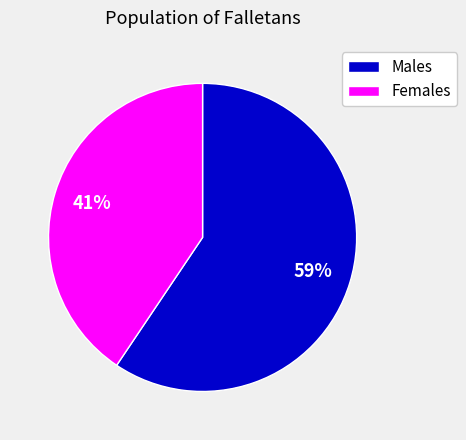

Does any single category account for the majority?

Yes